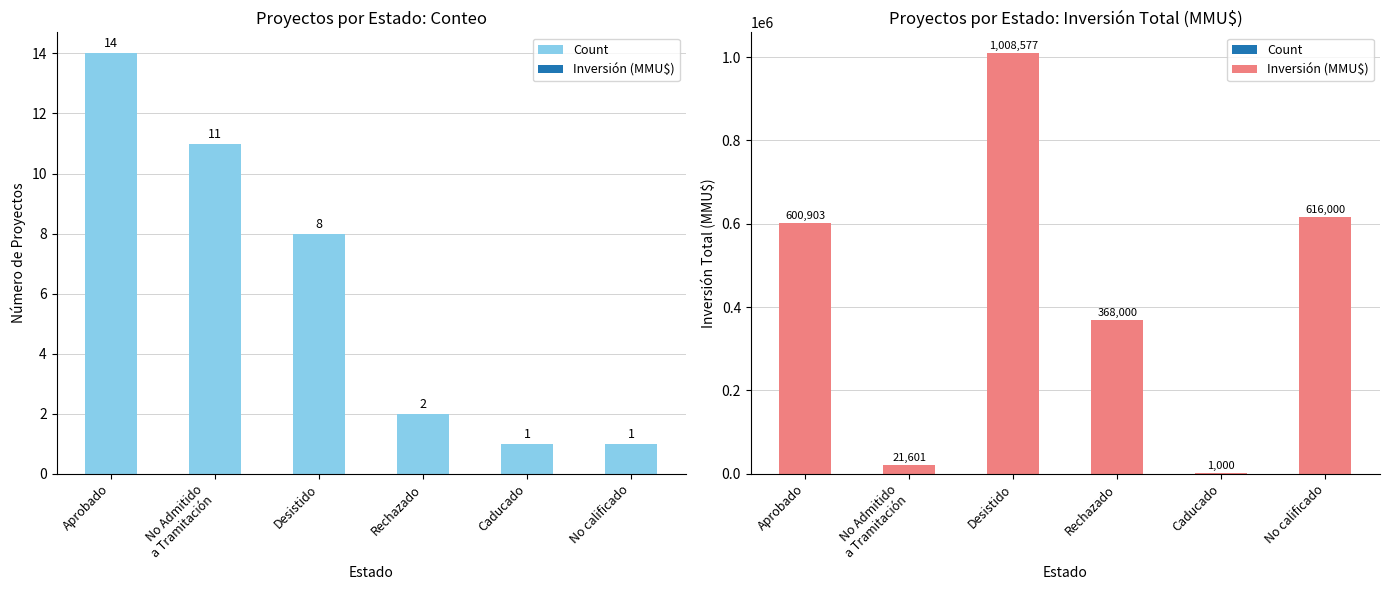

What position from the left is No Admitido
a Tramitación?

2